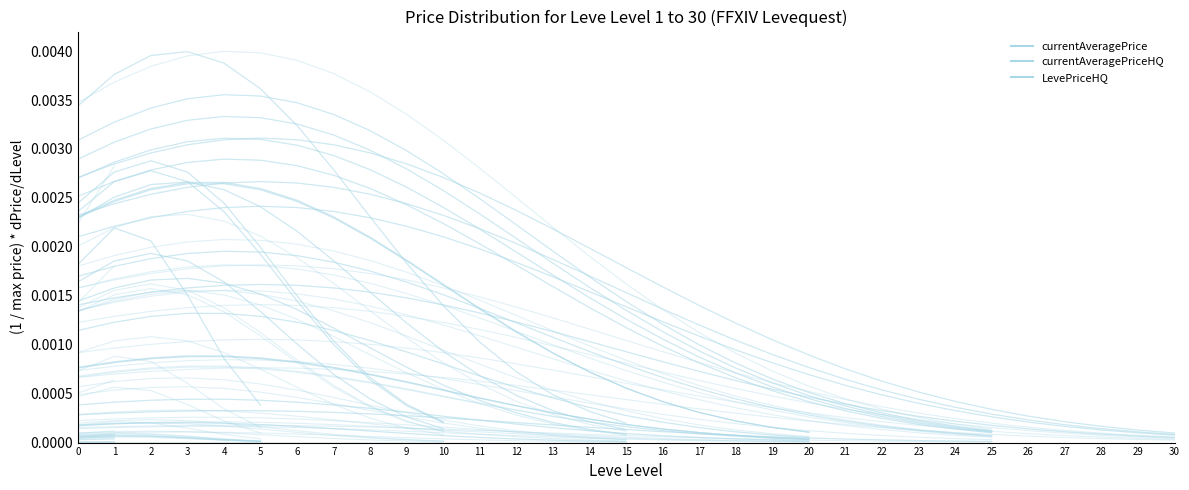

Rank the series at 0 from lowest to highest value.

currentAveragePrice, currentAveragePriceHQ, LevePriceHQ